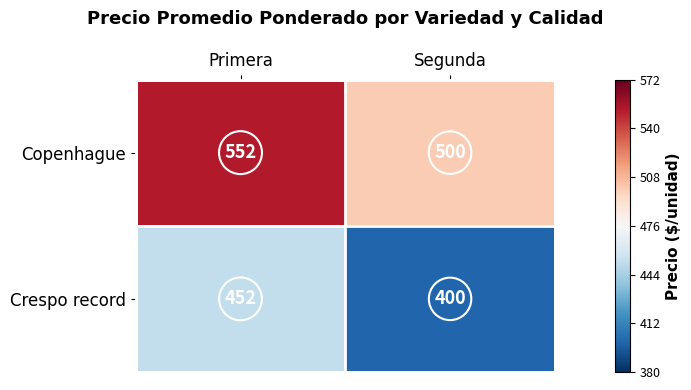

The value of Copenhague at Segunda is 290. True or false?

False